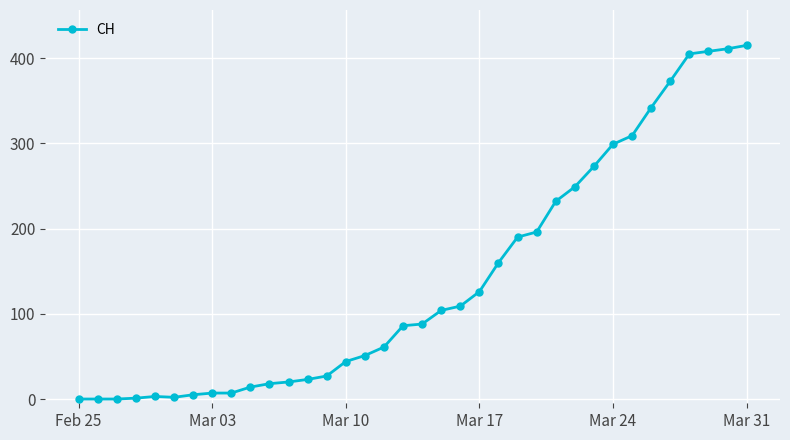

What is the difference between the maximum and second lowest values?

415